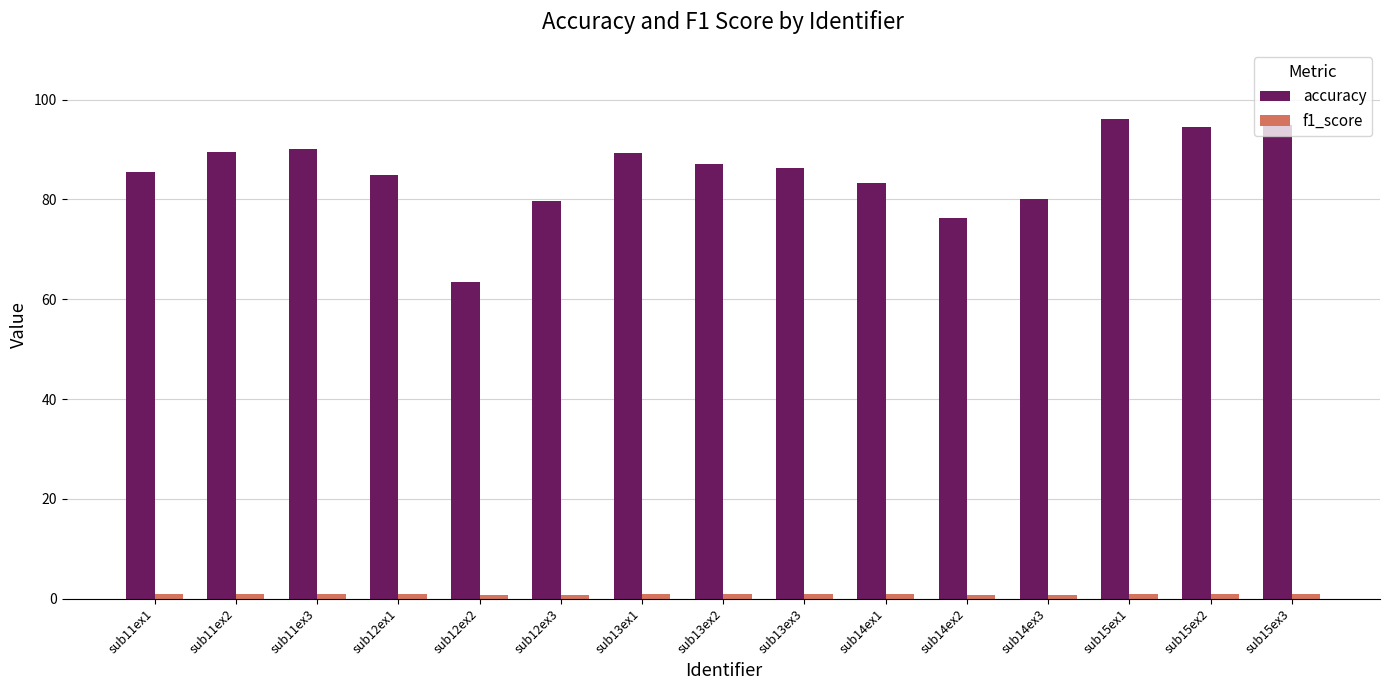

What is the spread (max minus min) of values at sub14ex1?

82.5